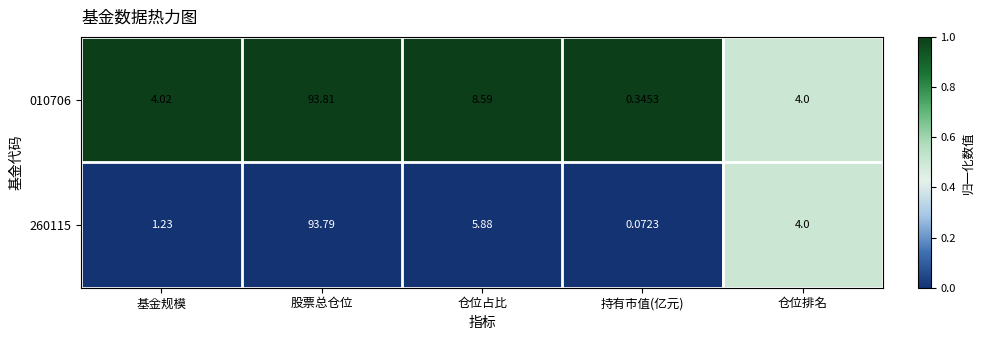

Which series has the widest spread of values?

260115